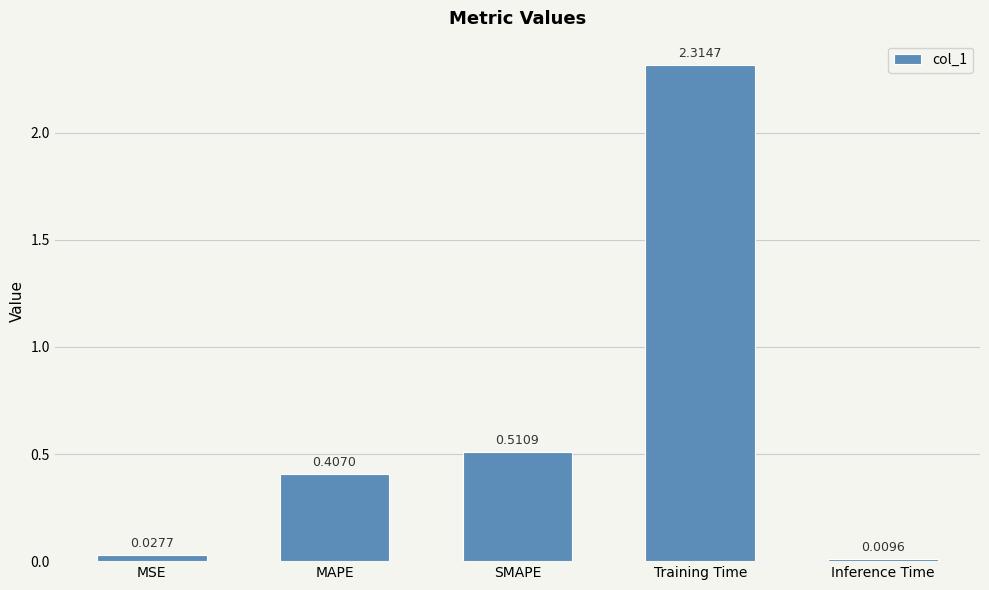

Which label corresponds to the largest value in the chart?

Training Time